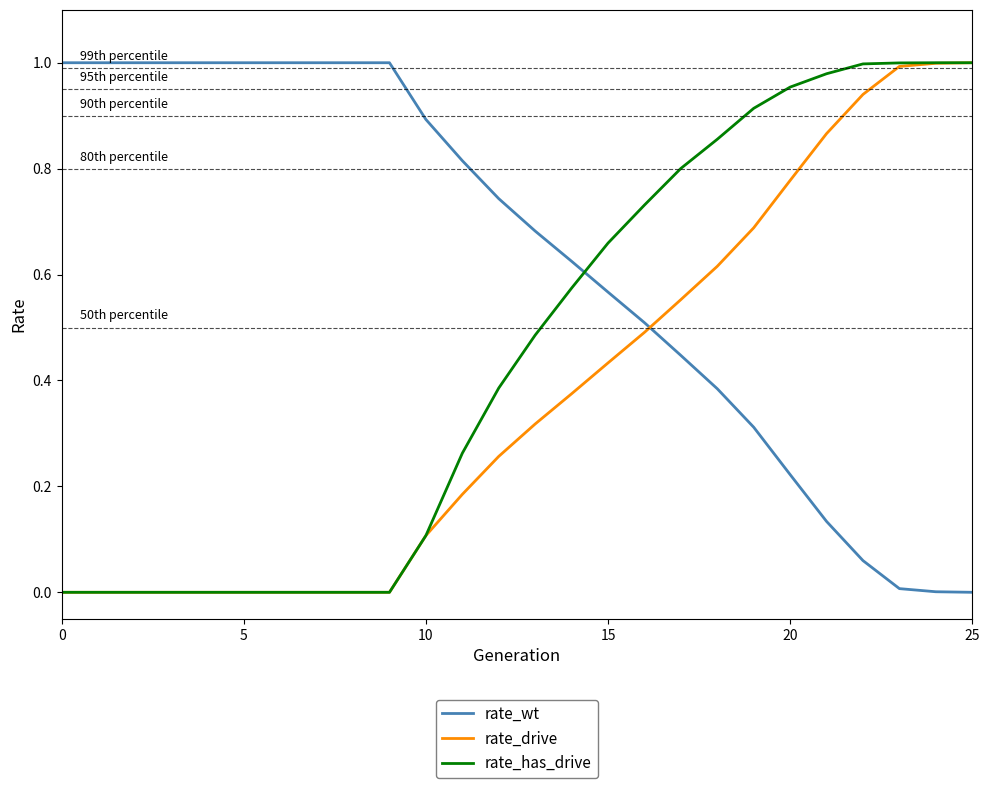

Rank the series by their average value, from lowest to highest.

rate_drive, rate_has_drive, rate_wt